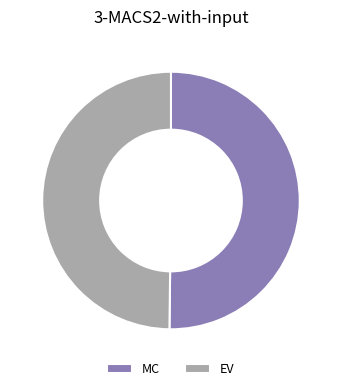

Is it true that MC is 40% of the pie?

False